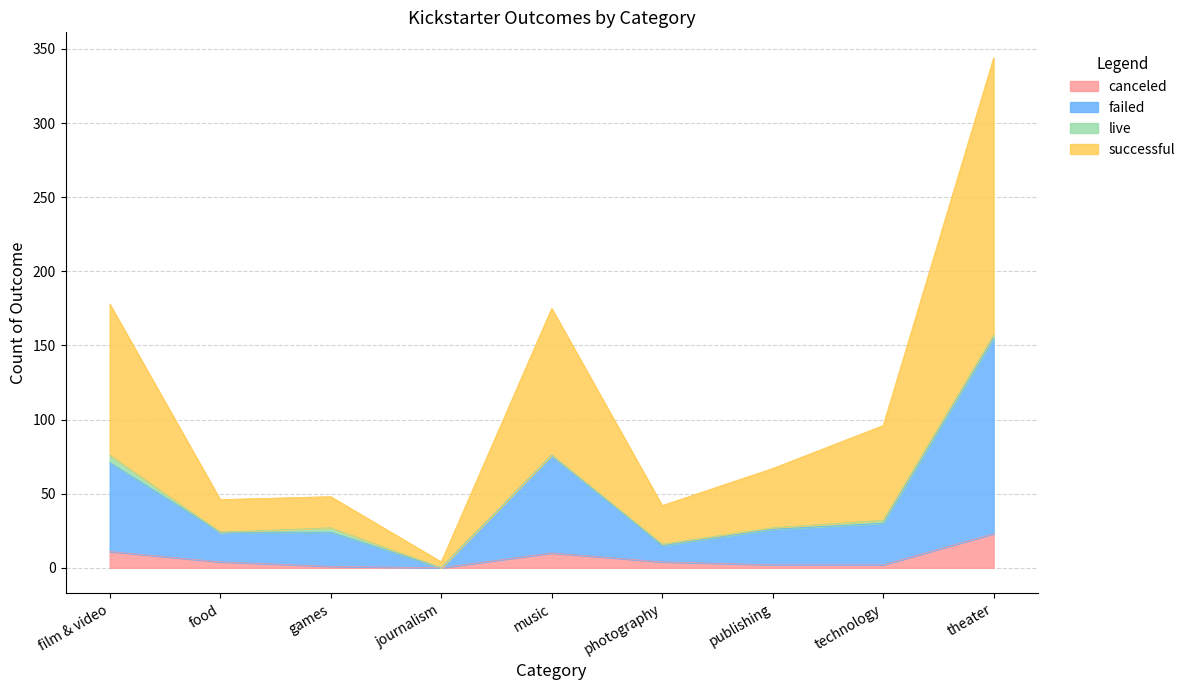

What are all the series names shown in the legend?

canceled, failed, live, successful